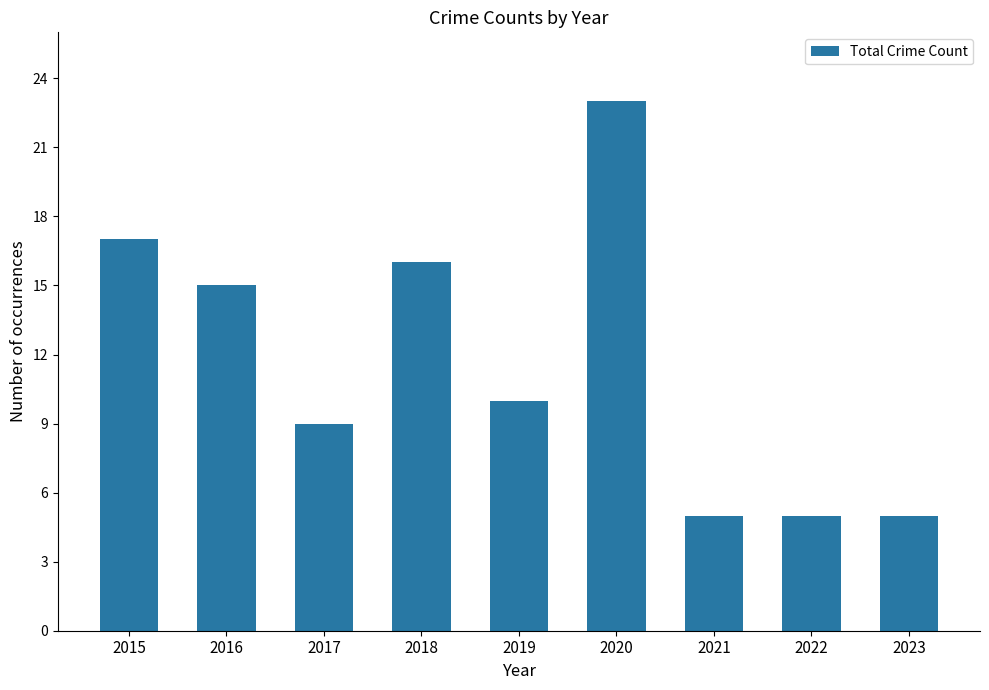

What is the smallest value displayed?

5